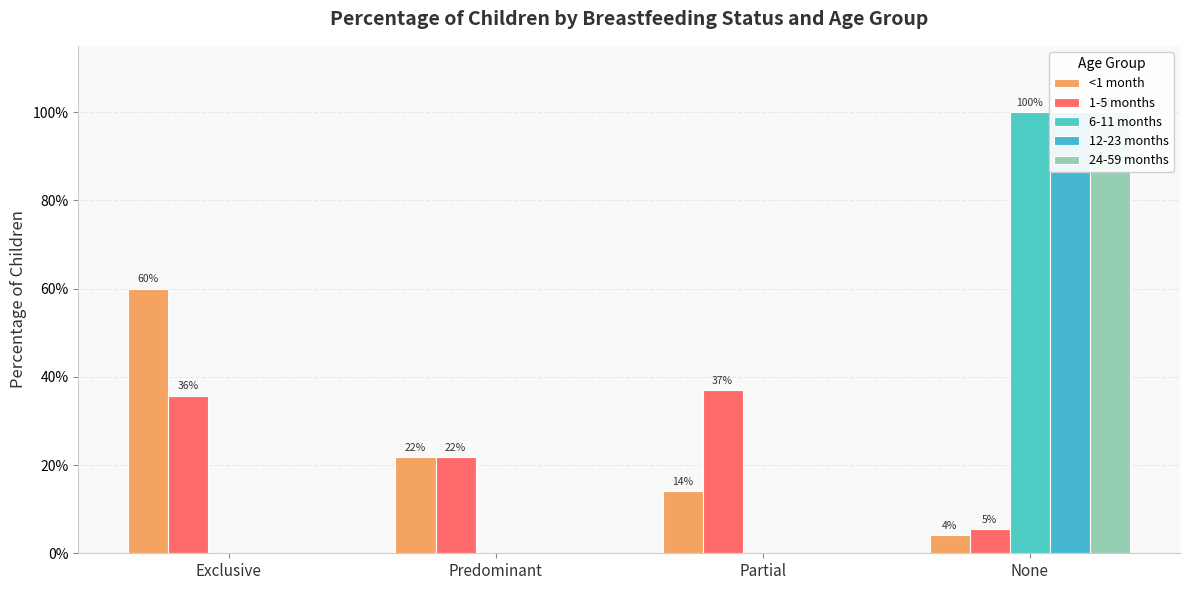

Reading left to right, what are all the values shown in this chart?

<1 month: 0.6	0.2	0.1	0.0
1-5 months: 0.4	0.2	0.4	0.1
6-11 months: 0.0	0.0	0.0	1.0
12-23 months: 0.0	0.0	0.0	1.0
24-59 months: 0.0	0.0	0.0	1.0